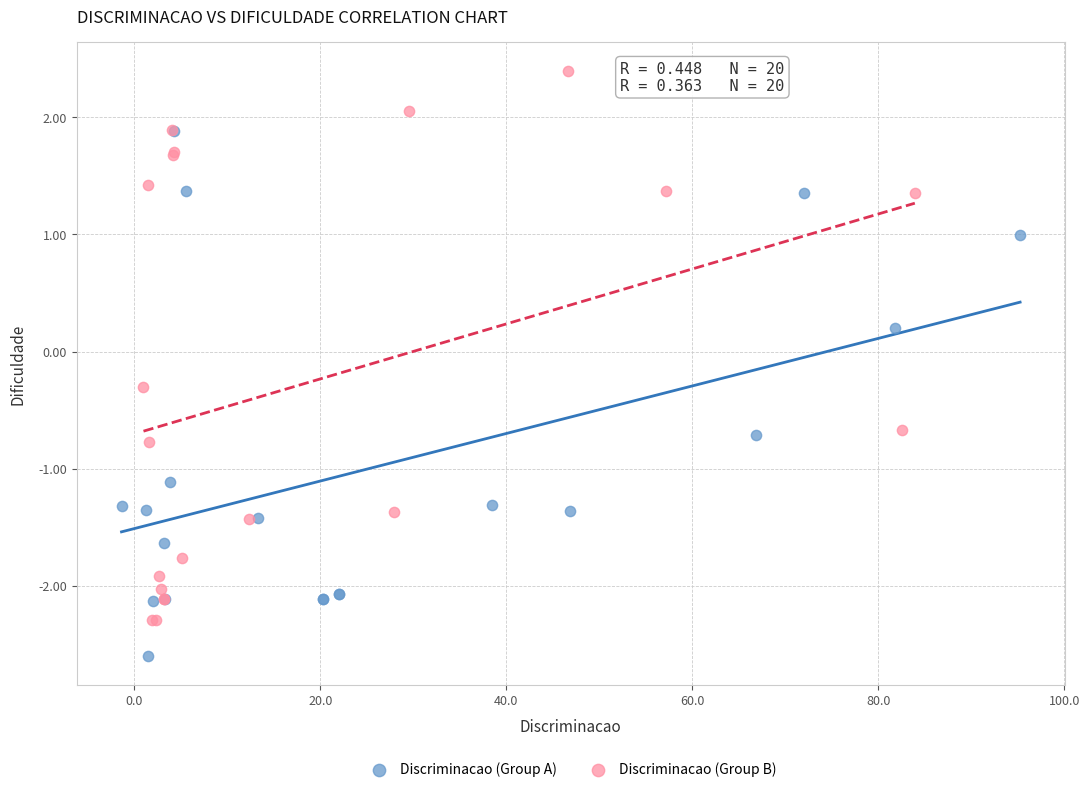

What are all the series names shown in the legend?

Discriminacao (Group A), Discriminacao (Group B)